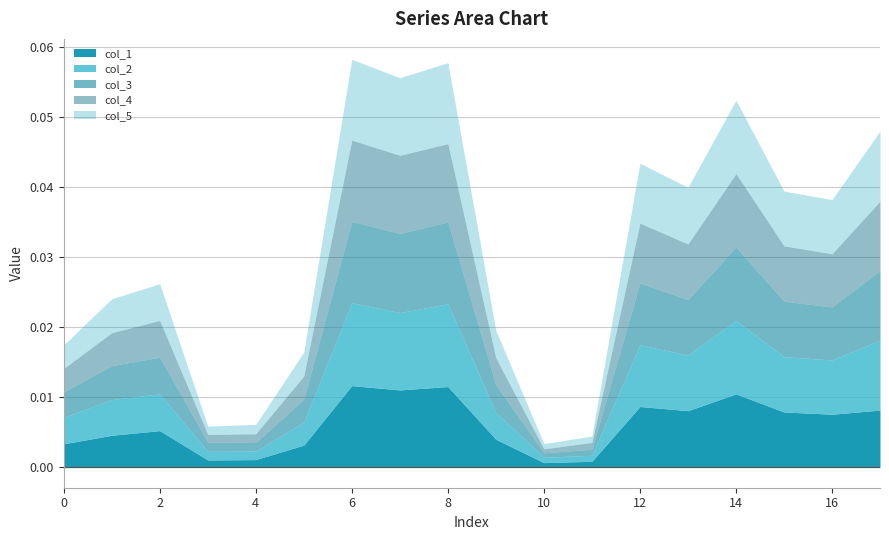

At which label is col_3 closest to 0?

10